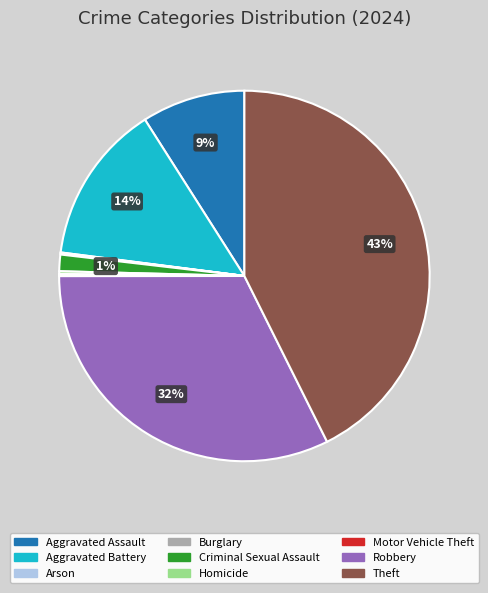

True or false: Robbery accounts for 32% of the total.

True